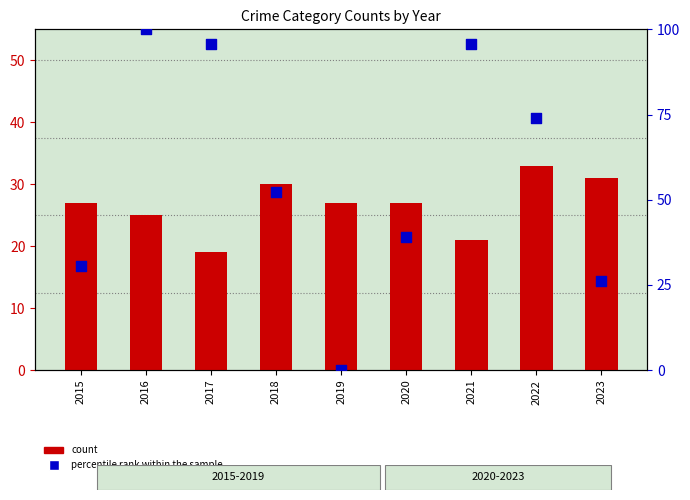

Which series has the largest total across all categories?

percentile rank within the sample